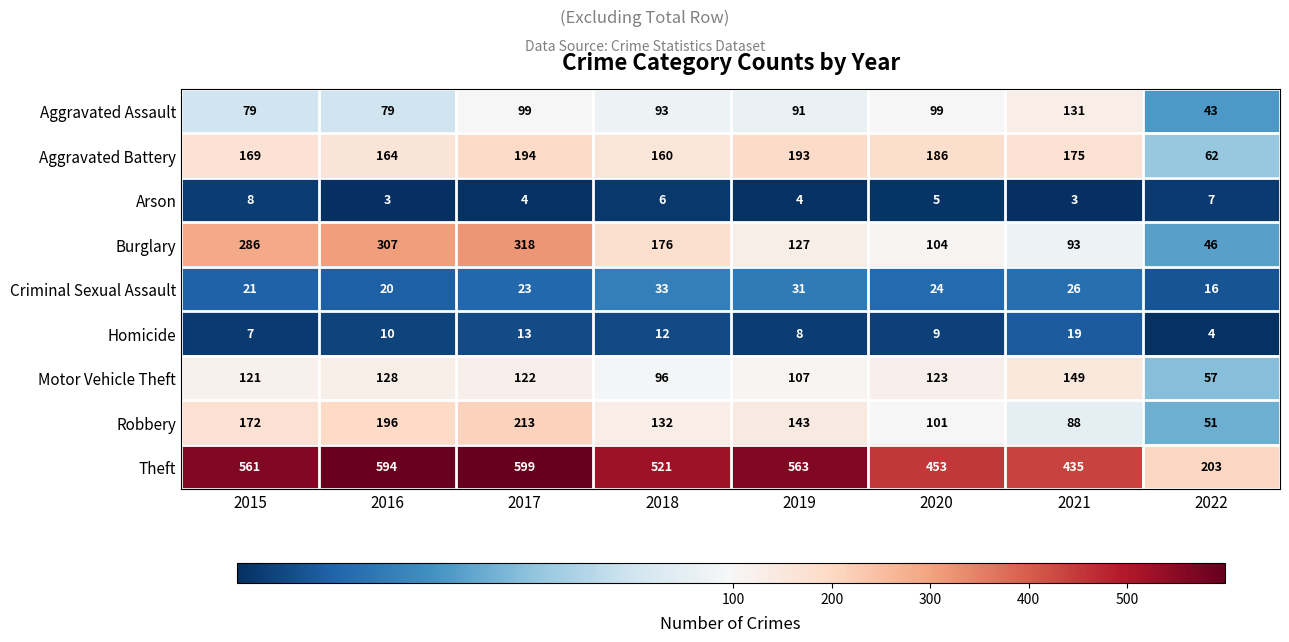

List the series in order of their peak value, lowest first.

Arson, Homicide, Criminal Sexual Assault, Aggravated Assault, Motor Vehicle Theft, Aggravated Battery, Robbery, Burglary, Theft